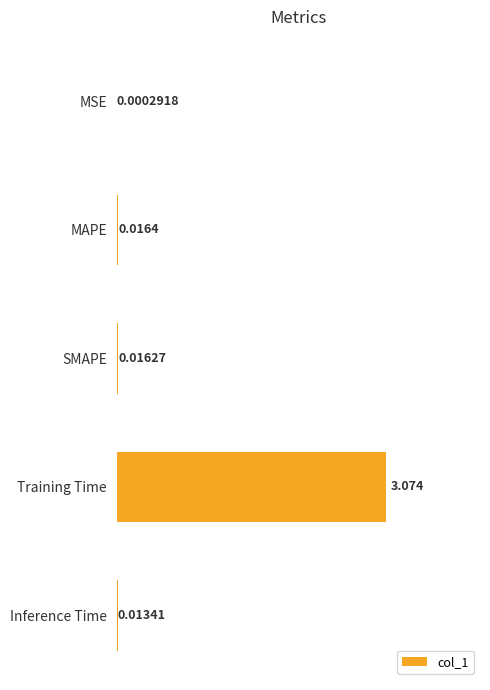

Where is the data nearest to the value 1?

MAPE